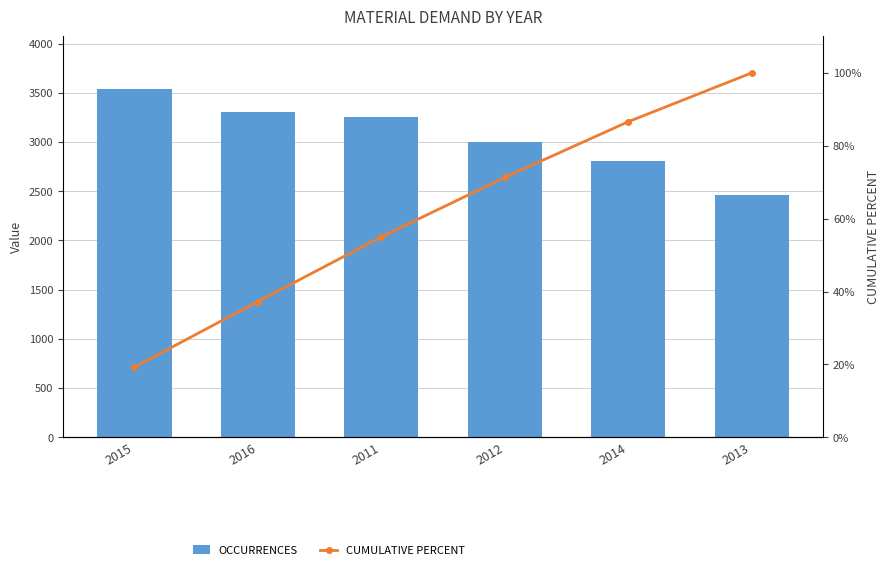

List the labels in order of CUMULATIVE PERCENT value, smallest first.

2015, 2016, 2011, 2012, 2014, 2013